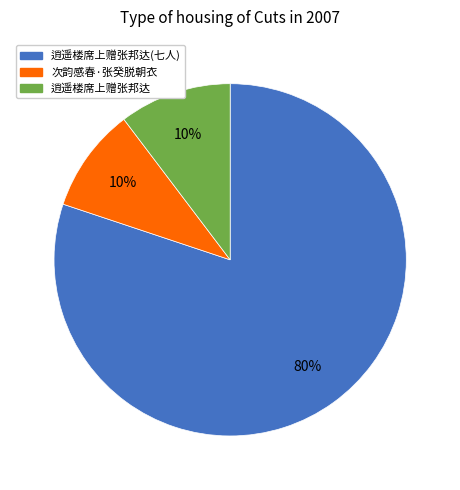

Do 逍遥楼席上赠张邦达 and 逍遥楼席上赠张邦达(七人) together represent more than half of the pie?

Yes